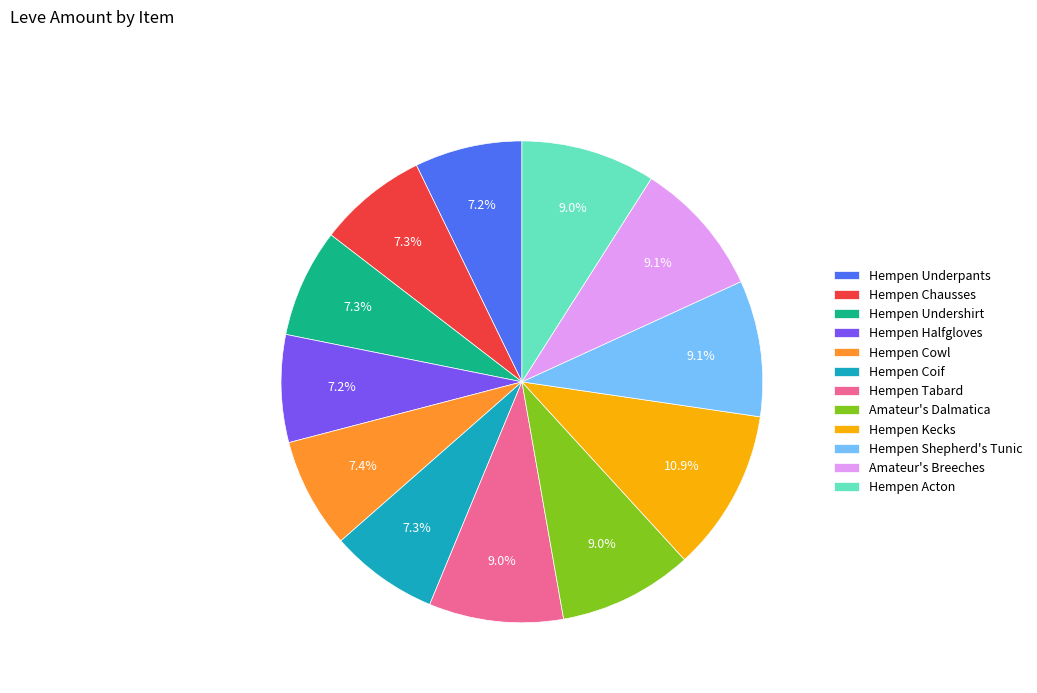

What percentage is the Hempen Shepherd's Tunic slice, to the nearest percent?

9%